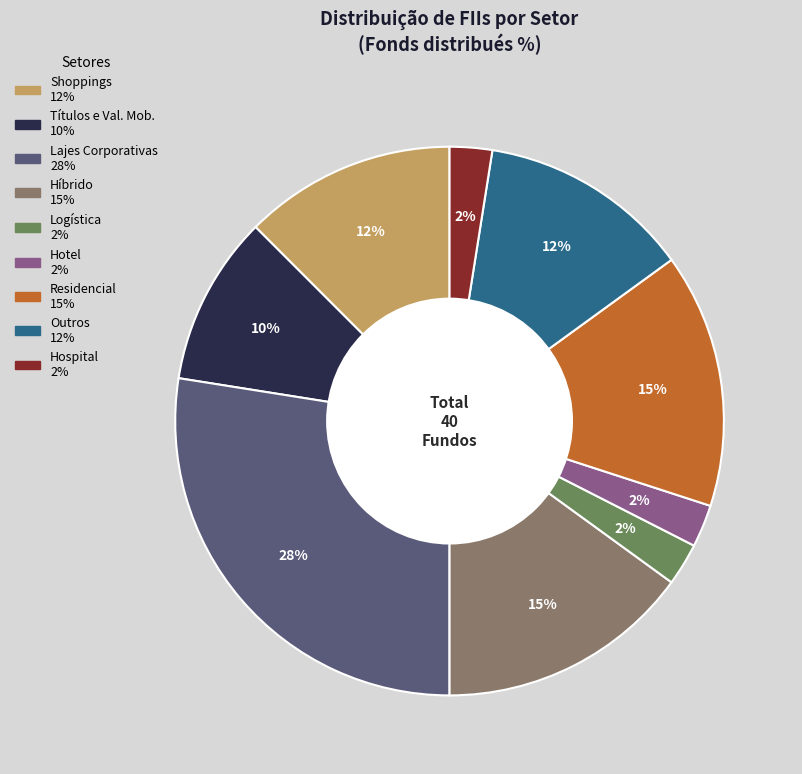

Is there any slice that represents more than half of the pie?

No